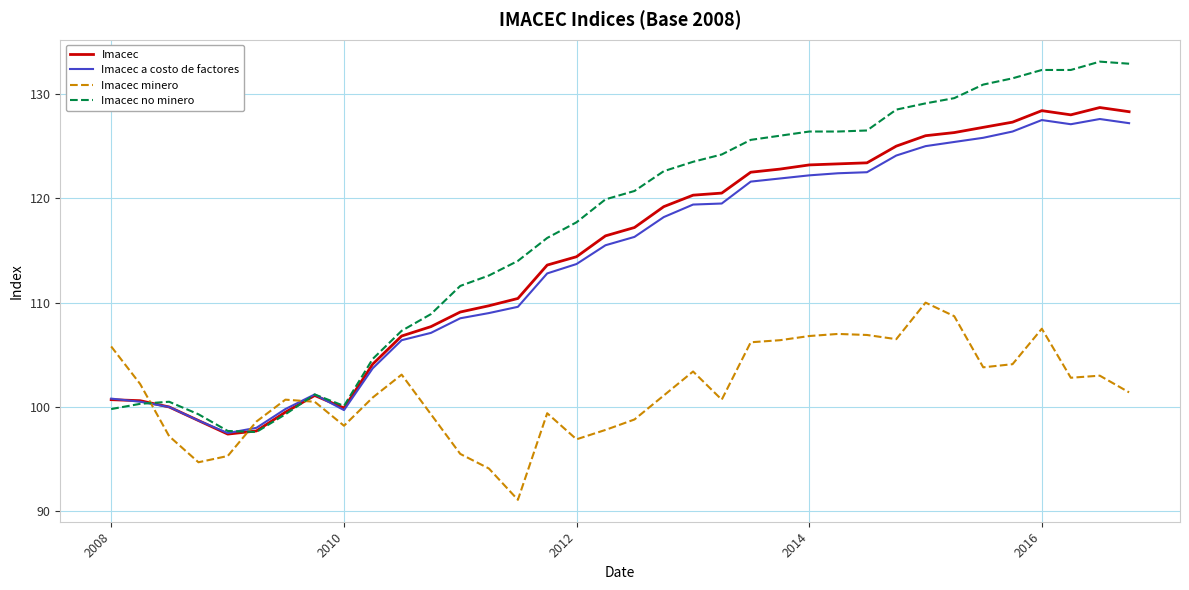

Which series has the largest total across all categories?

Imacec no minero